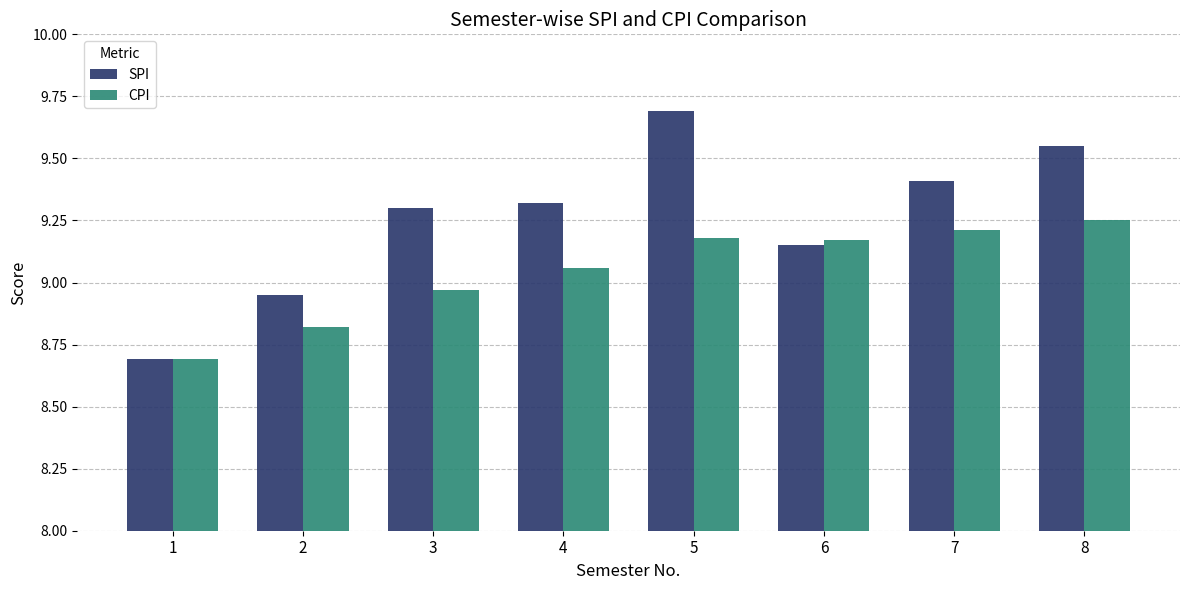

What is the spread (max minus min) of values at 4?

0.3